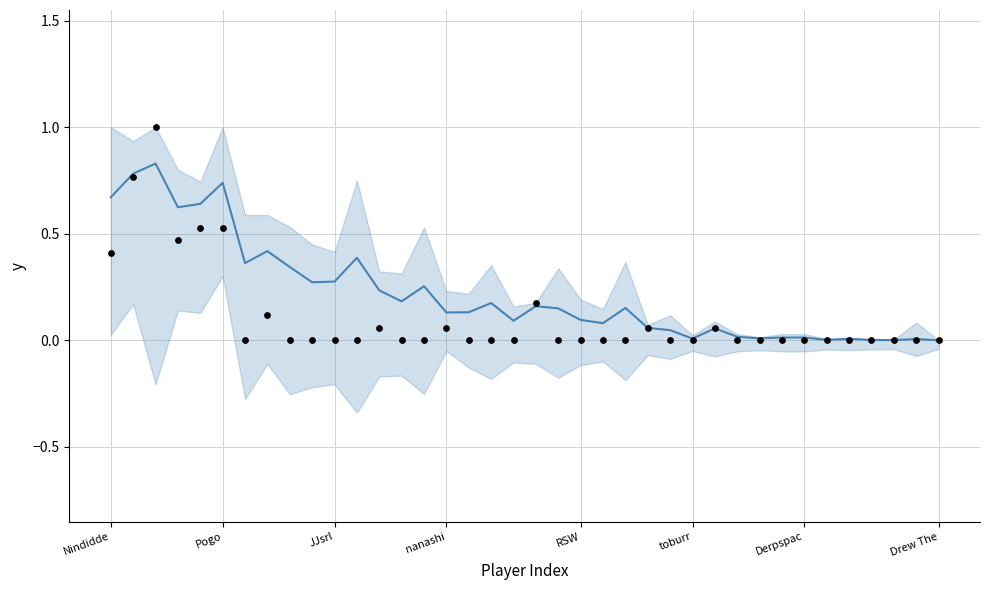

Which series has the largest total across all categories?

trend